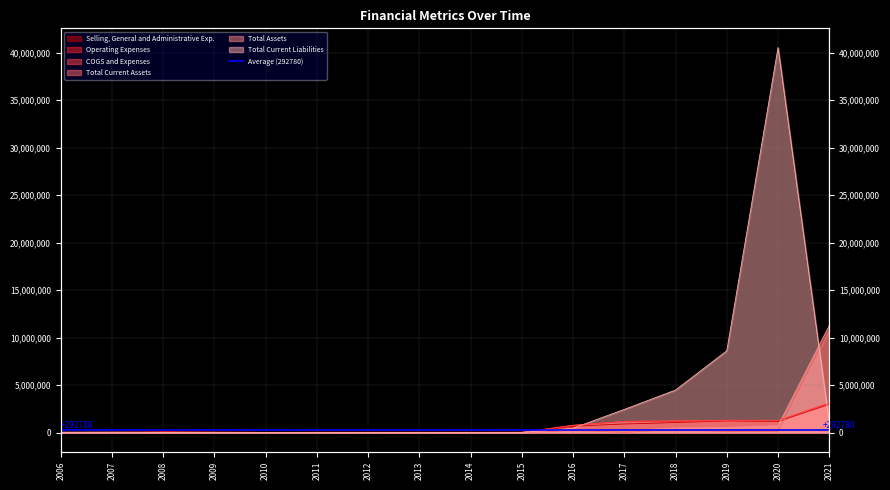

At which category does Total Assets reach its first local valley?

2008